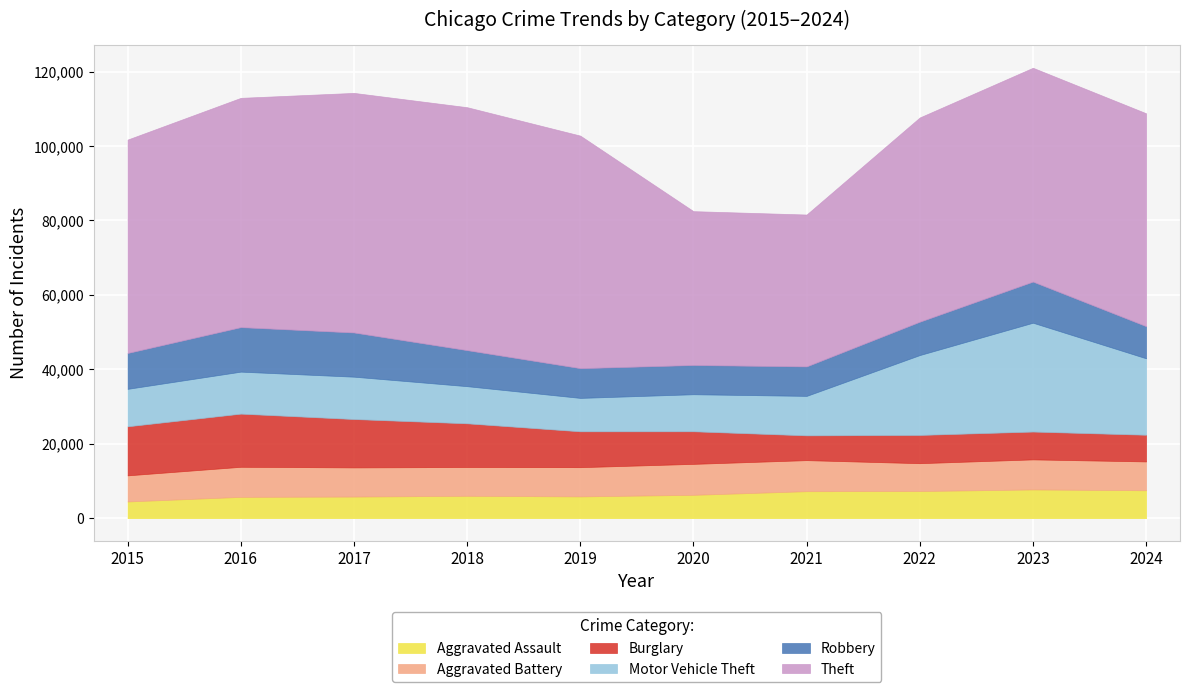

True or false: Motor Vehicle Theft has a value of 11380 at 2017.

True